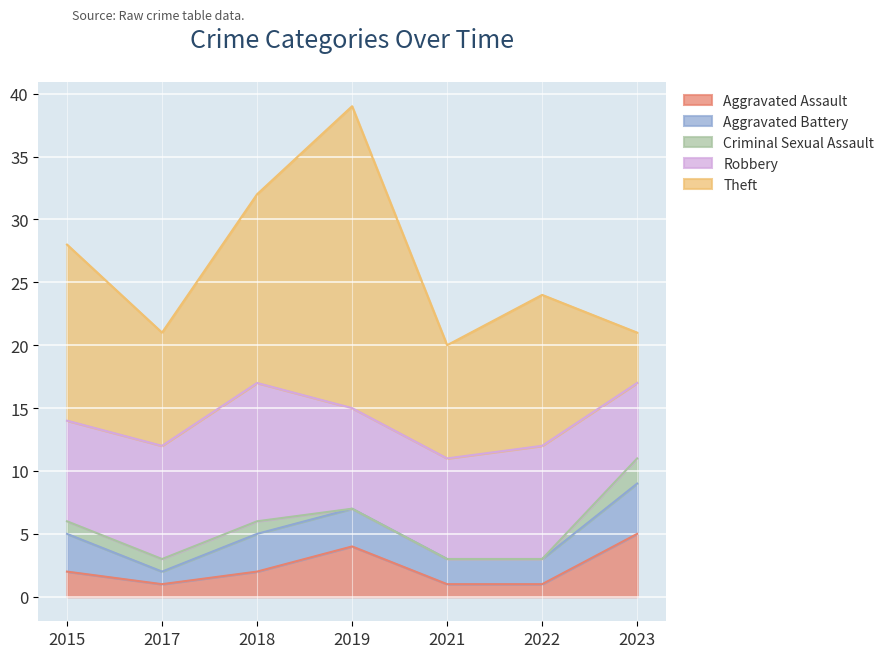

Reading right to left, list all the values displayed in this chart.

Aggravated Assault: 5	1	1	4	2	1	2
Aggravated Battery: 4	2	2	3	3	1	3
Criminal Sexual Assault: 2	0	0	0	1	1	1
Robbery: 6	9	8	8	11	9	8
Theft: 4	12	9	24	15	9	14